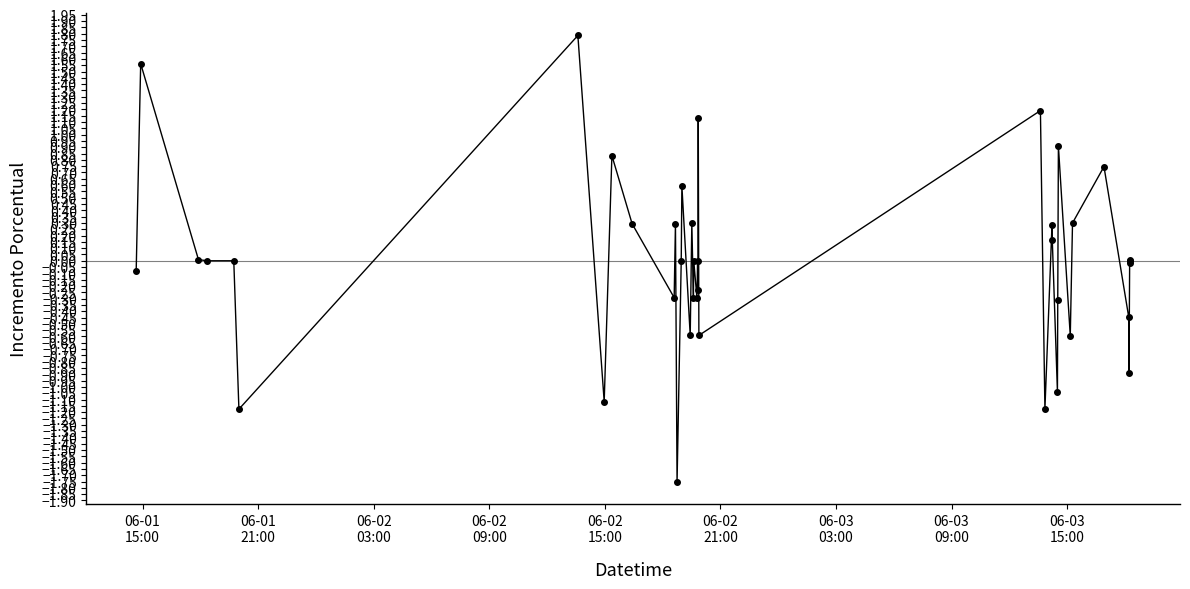

What is the maximum value shown in the chart?

1.8